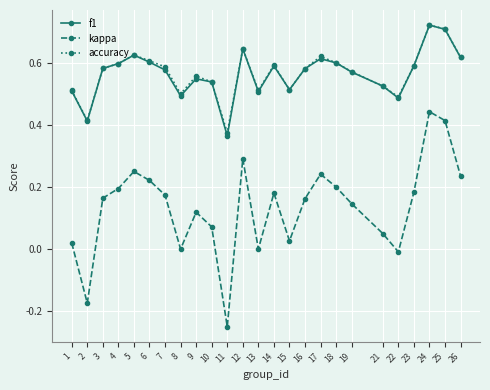

Is the value of f1 at 16 greater than the value of kappa at 18?

Yes